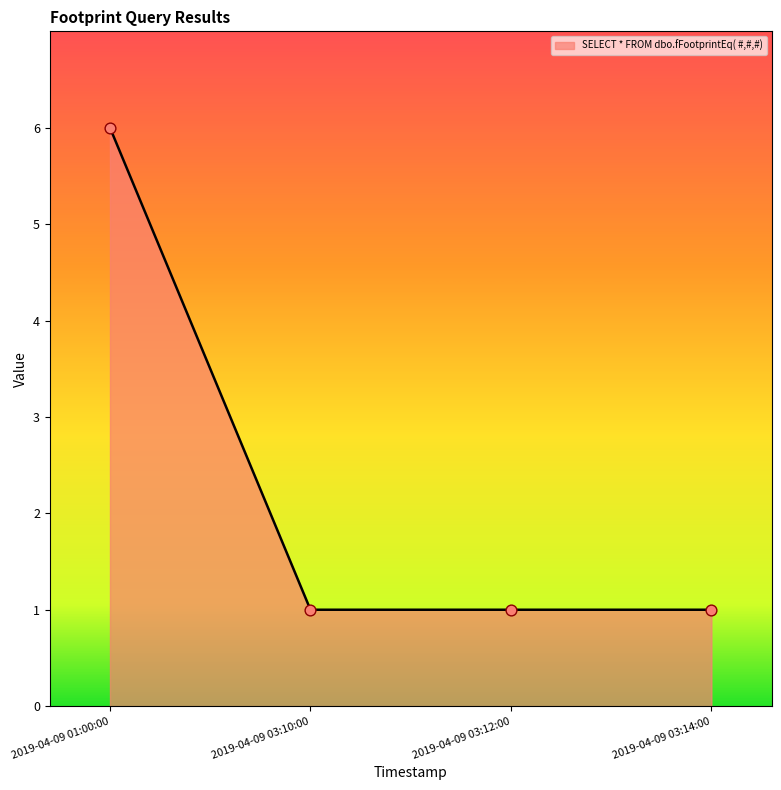

What is the change in value from 2019-04-09 01:00:00 to 2019-04-09 03:10:00?

-5